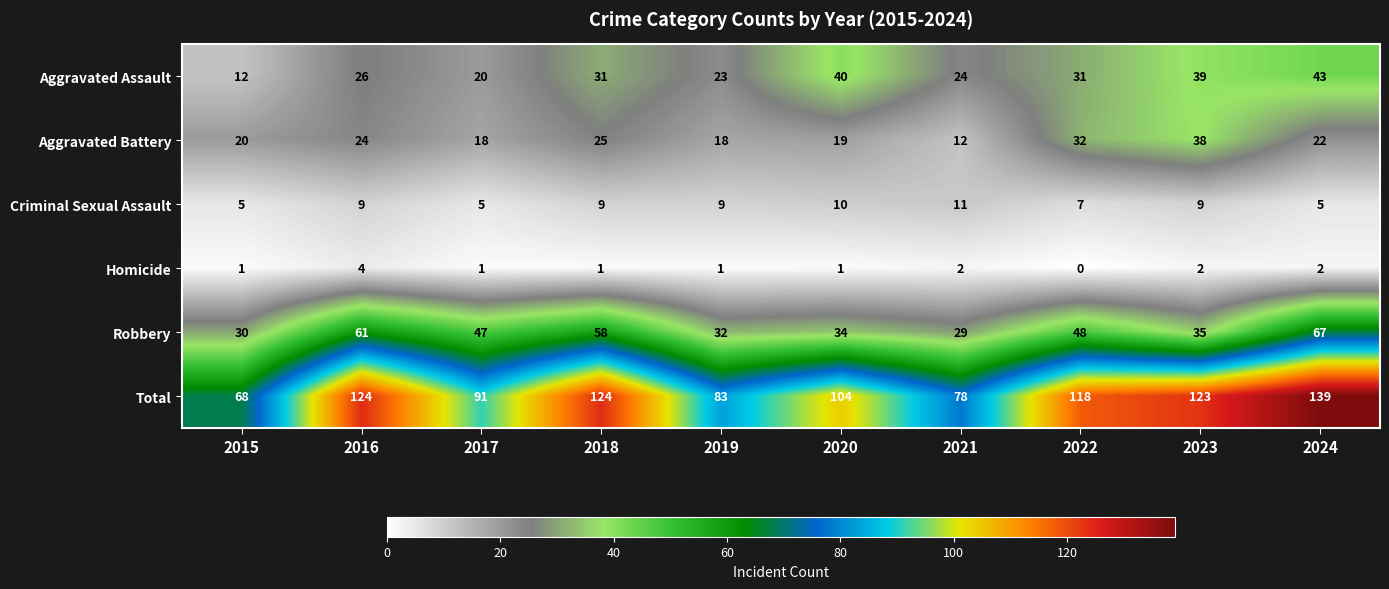

What is the sum of the Aggravated Assault values at 2016 and 2020?

66